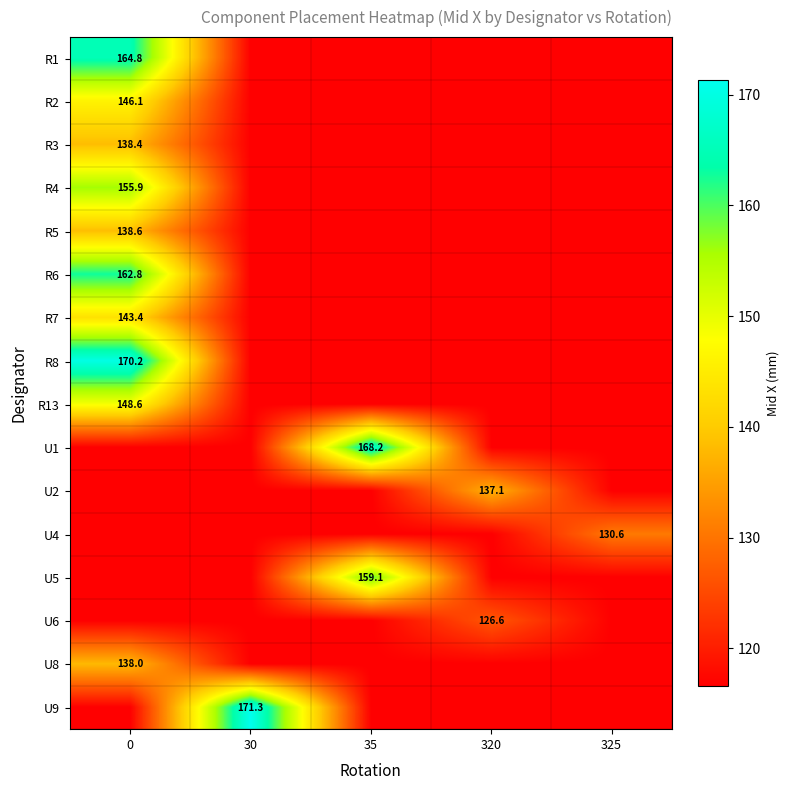

What is the maximum value for R8?

170.2